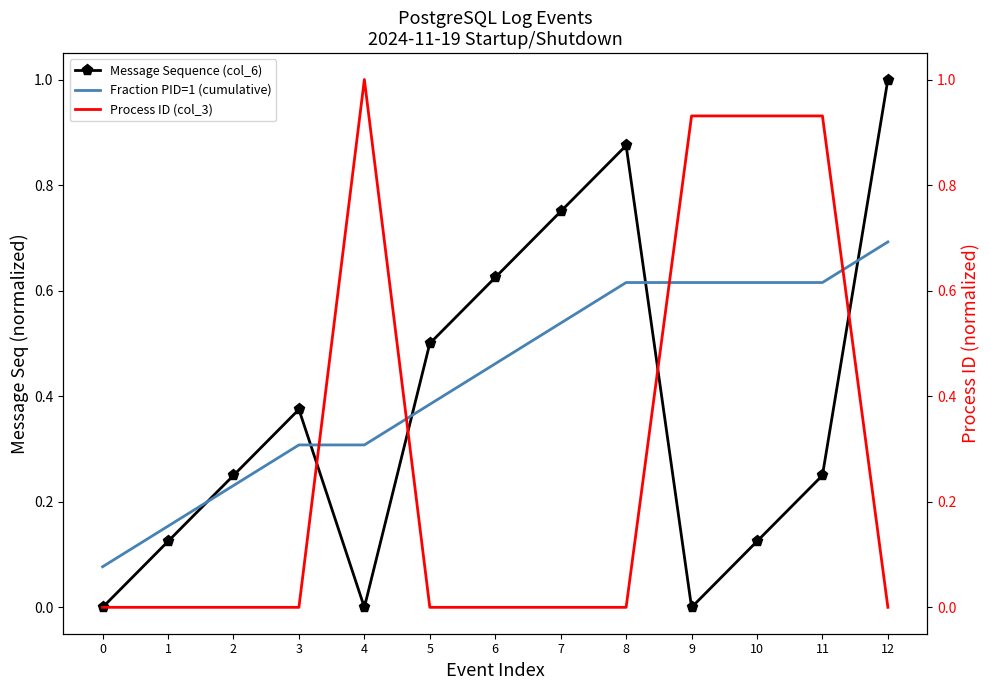

List the series in order of their peak value, lowest first.

Fraction PID=1 (cumulative), Message Sequence (col_6), Process ID (col_3)